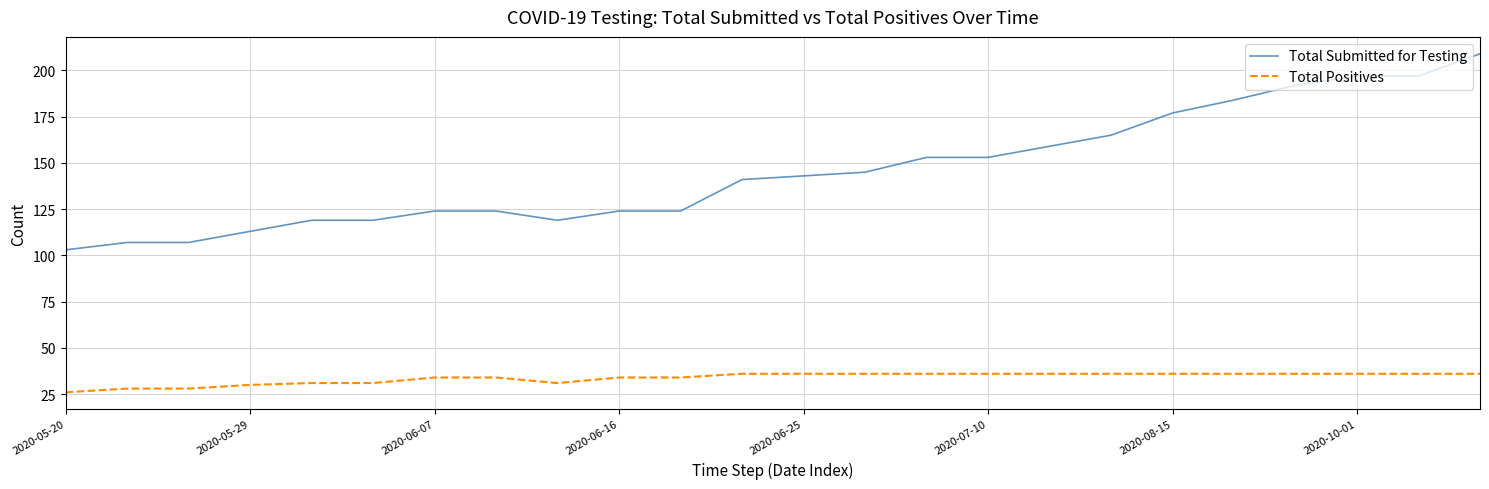

Which series has the largest range (max minus min)?

Total Submitted for Testing